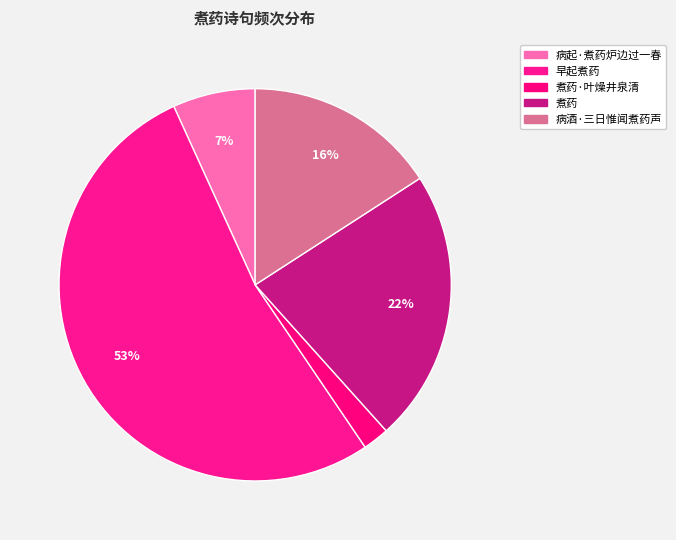

How many slices are in this pie chart?

5